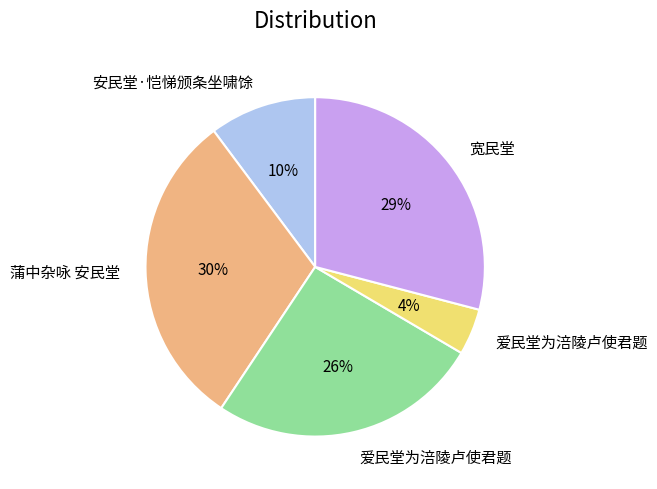

To the nearest percent, what is the average slice percentage?

20%